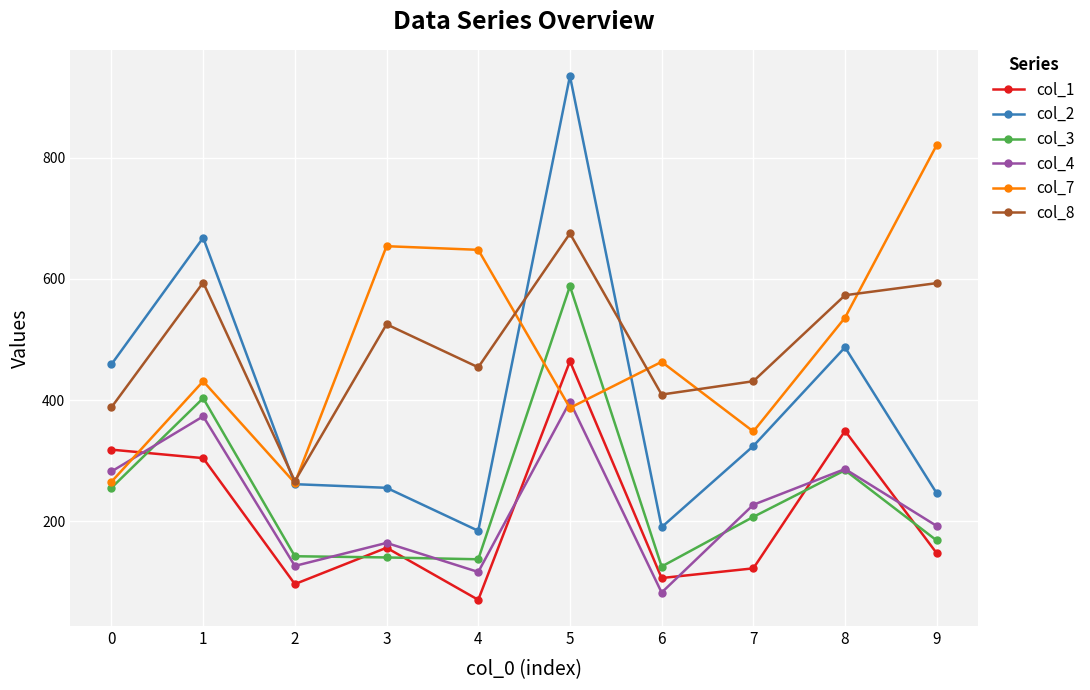

In col_7, how many points are higher than both neighbors (excluding endpoints)?

3